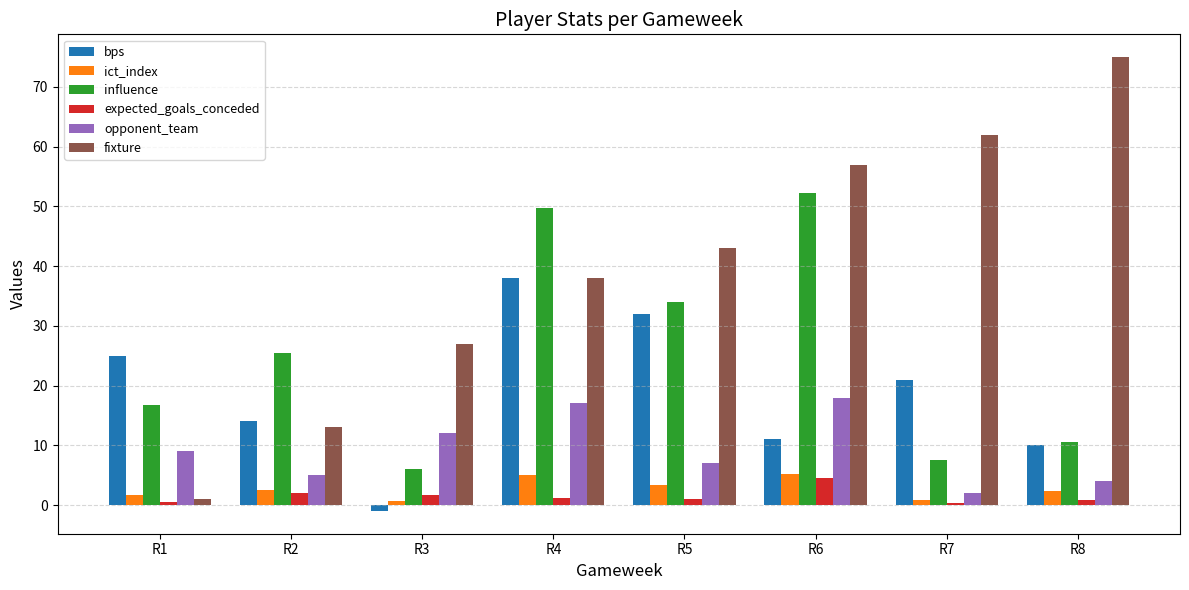

Where is fixture nearest to the value 38?

R4